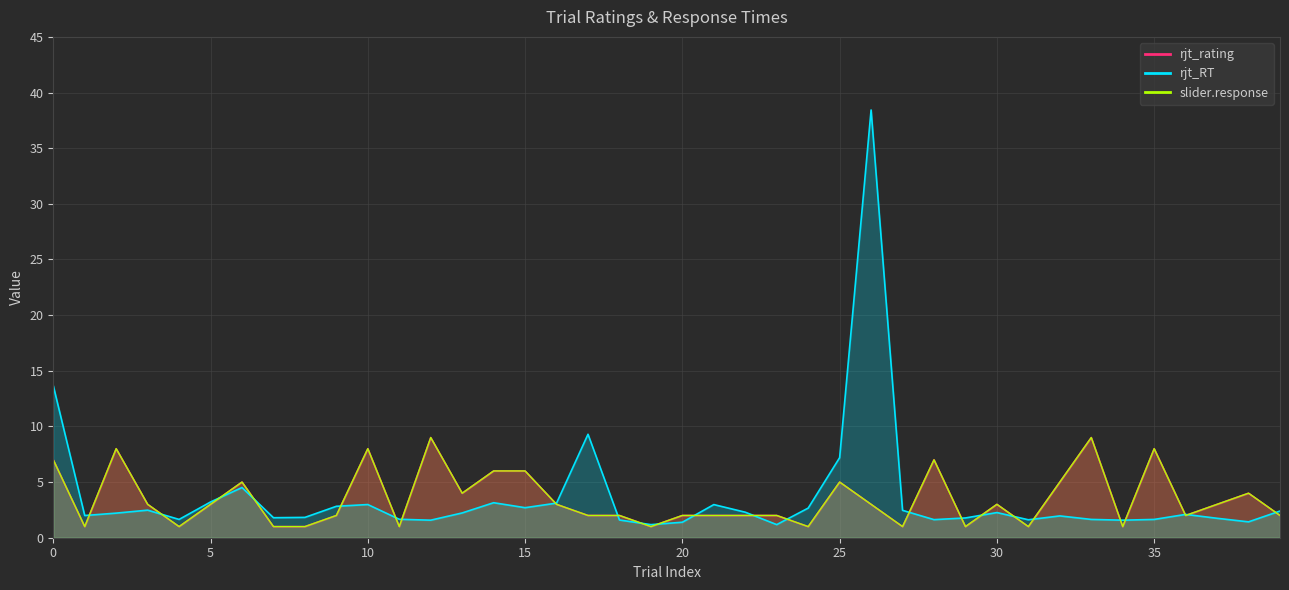

Which series has the widest spread of values?

rjt_RT